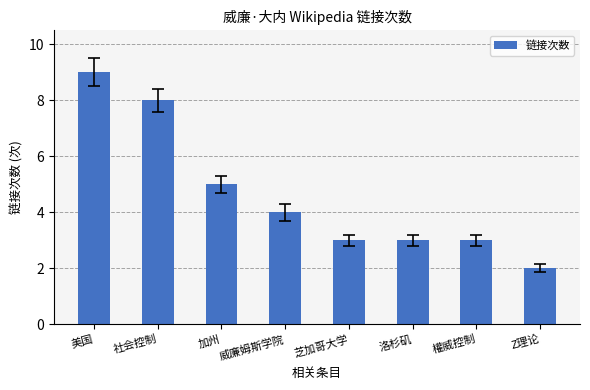

What is the average value?

5